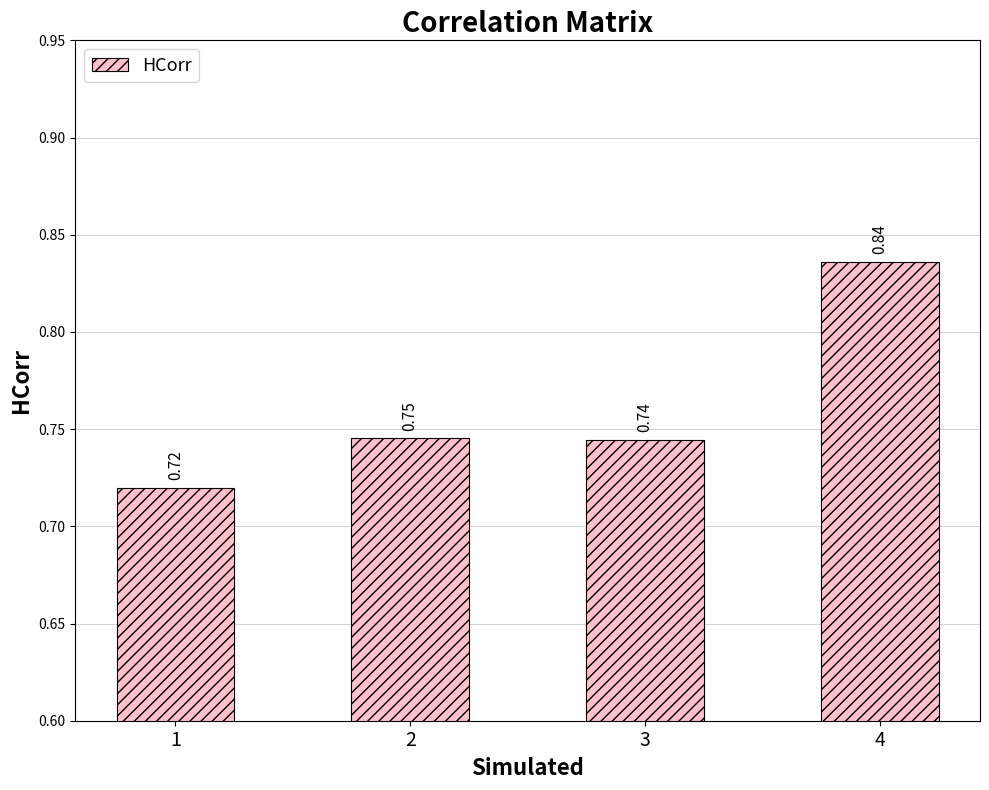

Rank the categories by value from lowest to highest.

1, 3, 2, 4